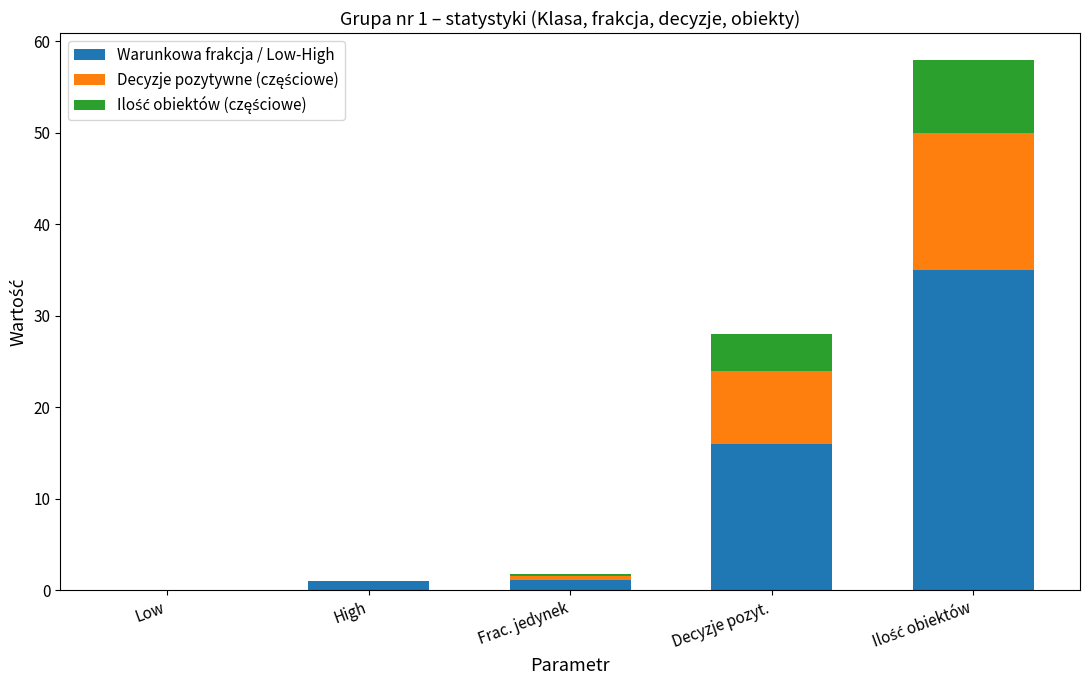

True or false: Decyzje pozytywne (częściowe) has a value of 8.0 at Decyzje pozyt..

True